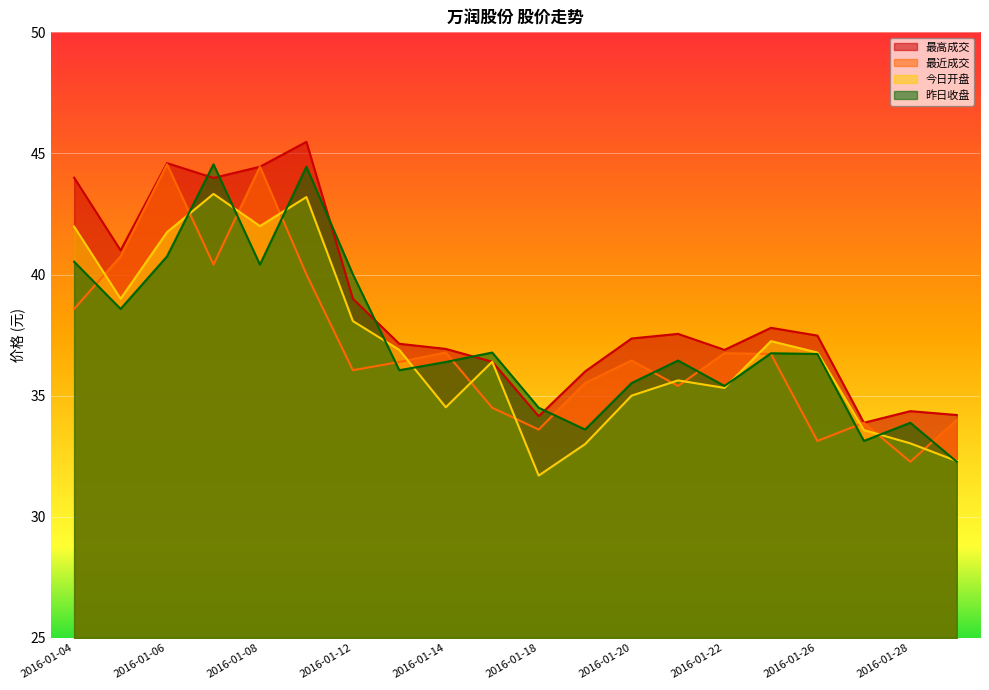

Where does the 昨日收盘 series first go above 36?

2016-01-04